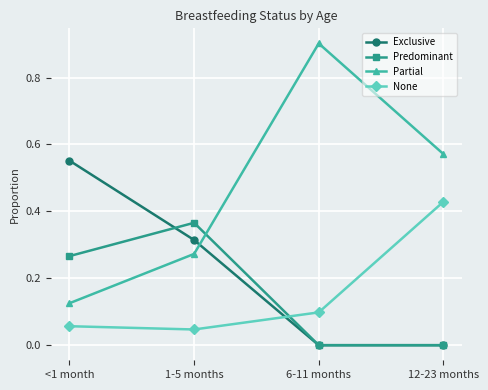

What is the total value across all series at 12-23 months?

1.0